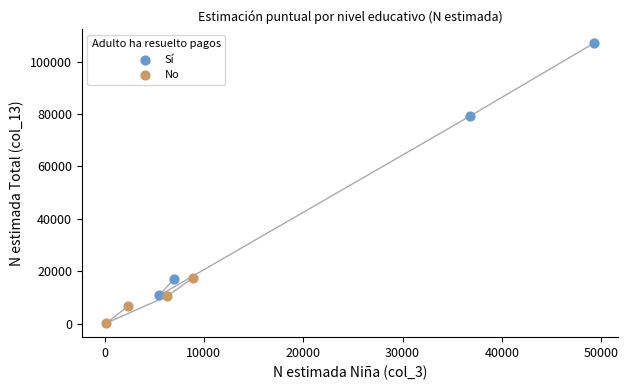

Which series contains the highest Y value?

Sí